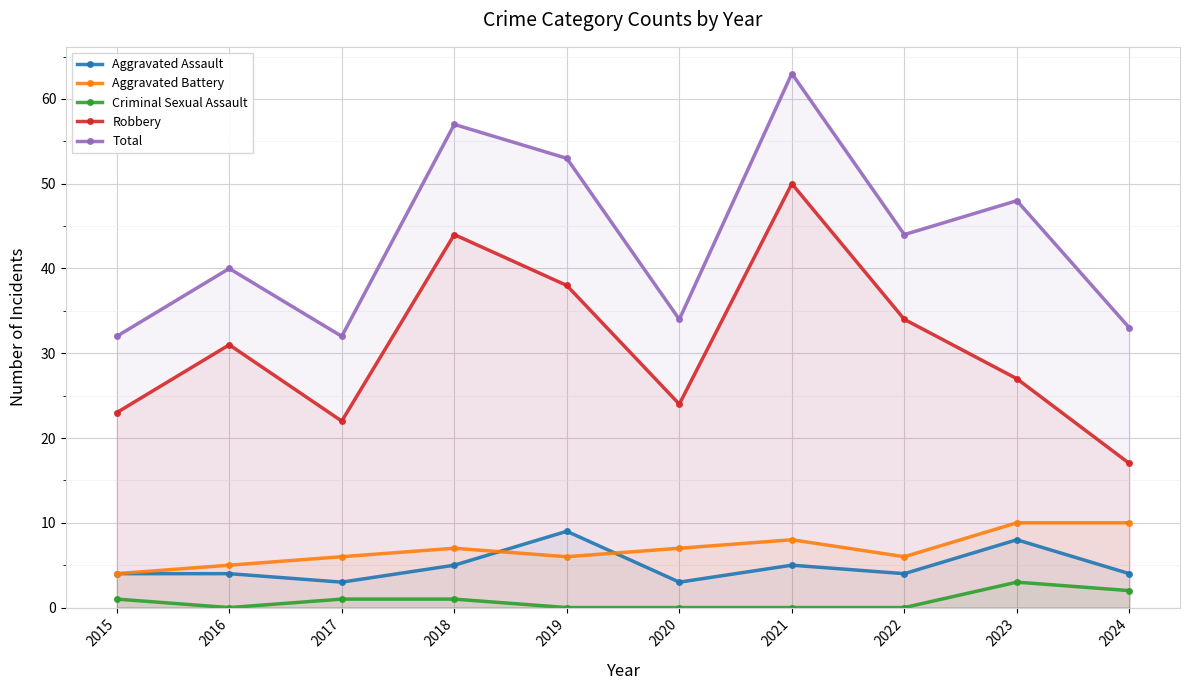

Which series has the largest total across all categories?

Total